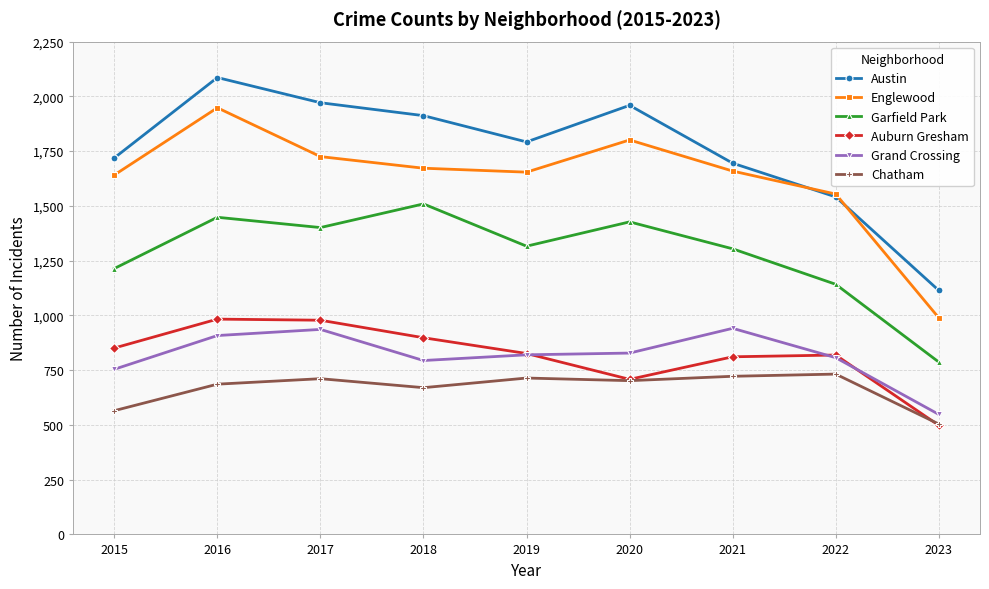

The value of Englewood at 2021 is 2187. True or false?

False